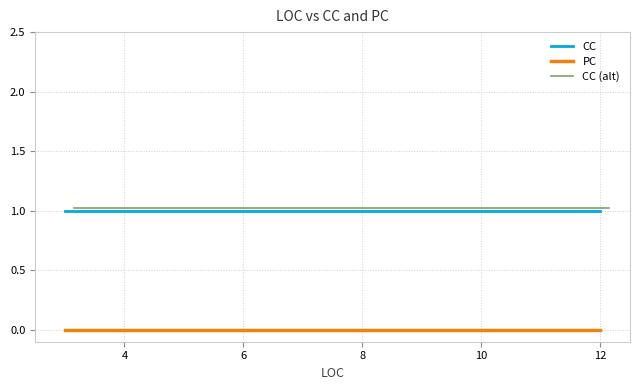

True or false: CC (alt) and PC cross at least once.

False